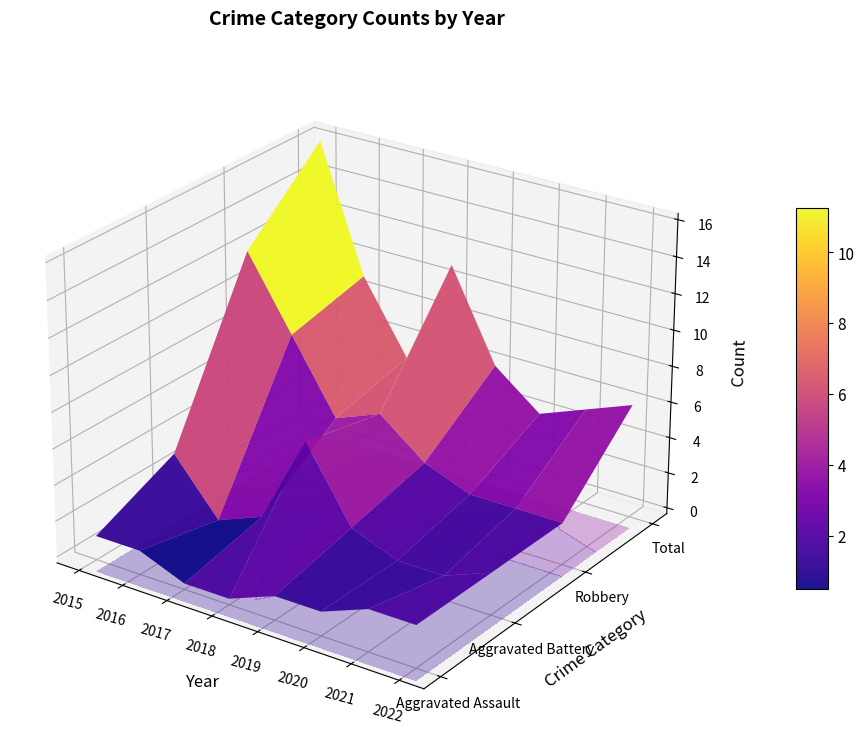

Which series has the largest range (max minus min)?

Total